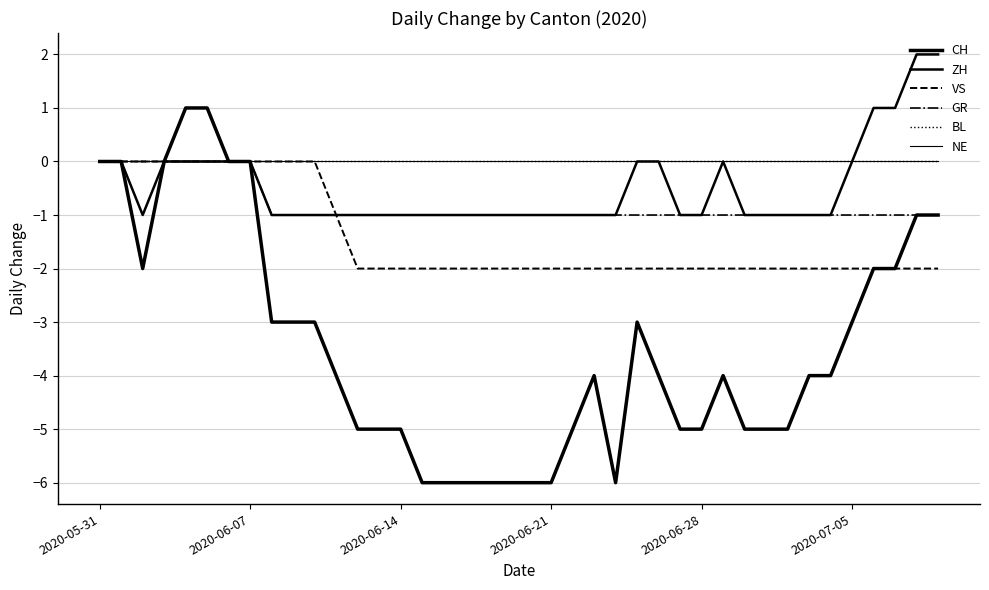

Count the GR values in the range -1 to 0.

40